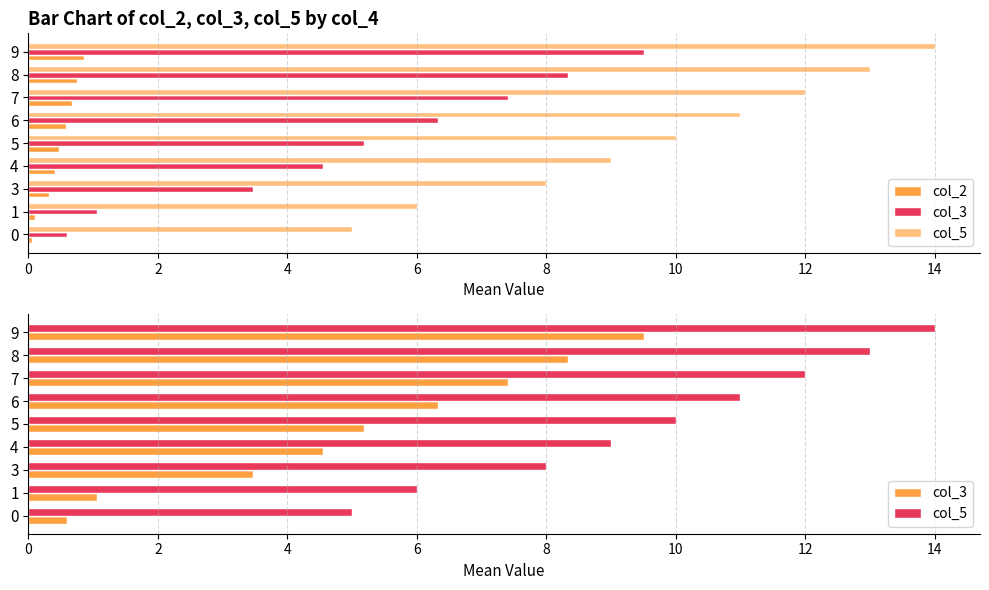

The col_5 series shows 7.4 at 0. True or false?

False